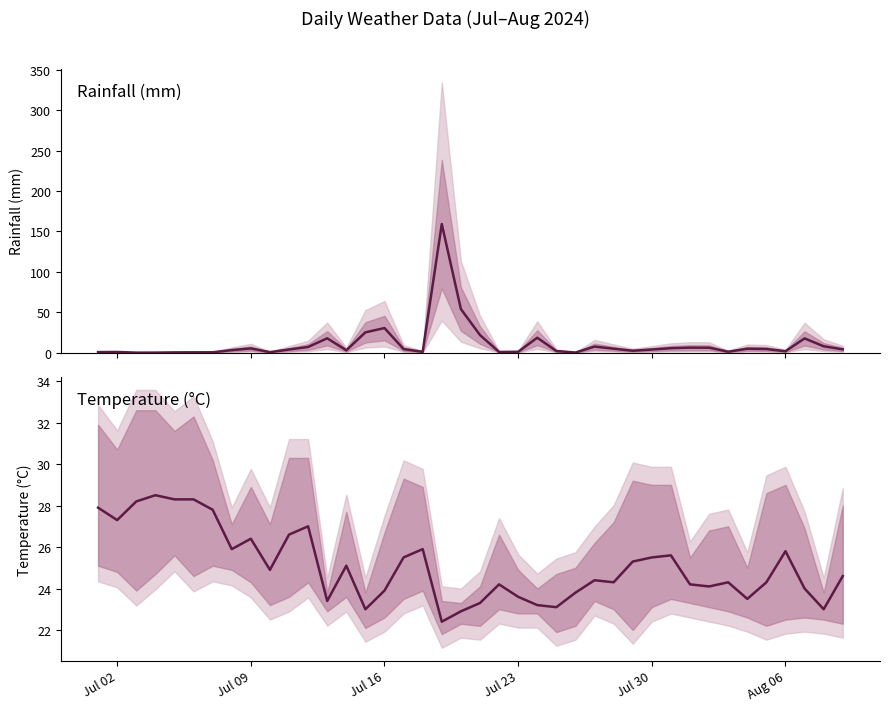

How many intersections are there between rainfall_mm and avg_temp_c?

4